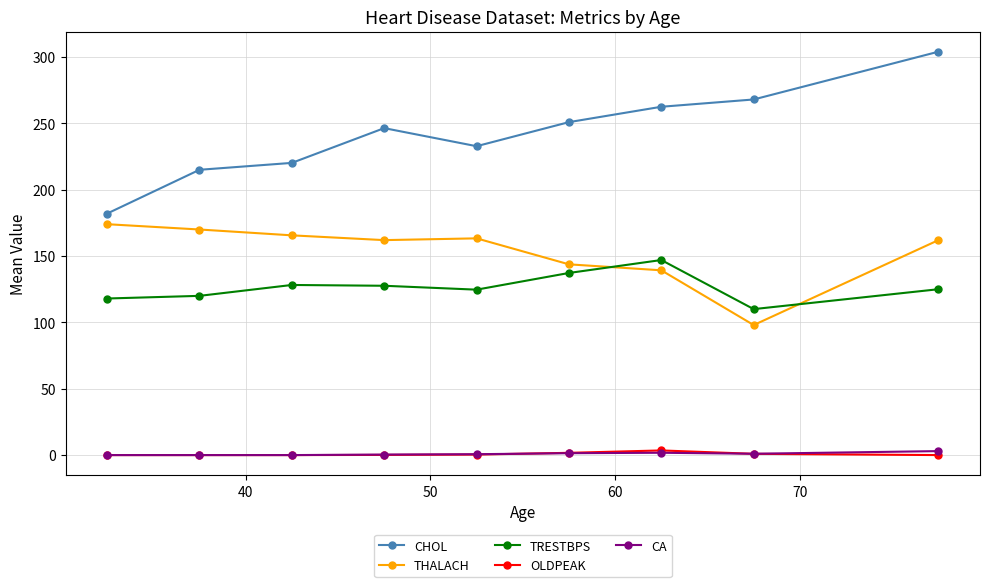

What are all the series names shown in the legend?

CHOL, THALACH, TRESTBPS, OLDPEAK, CA